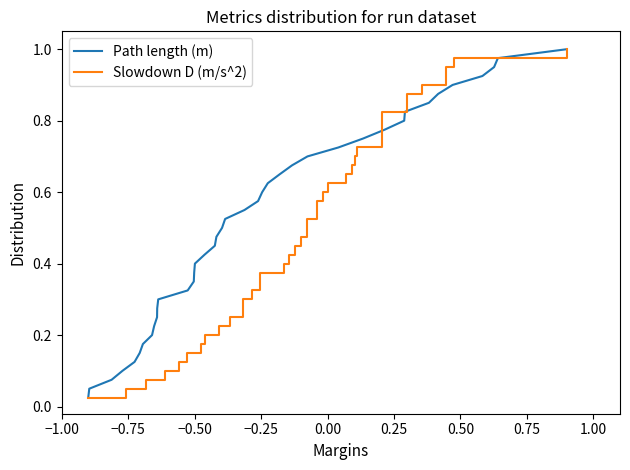

True or false: Path length (m) and Slowdown D (m/s^2) cross at least once.

False